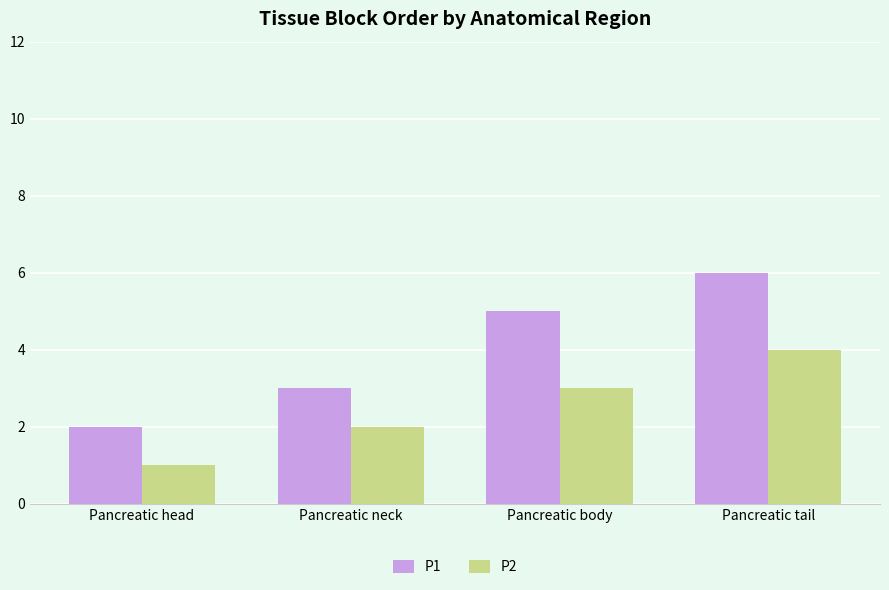

Between Pancreatic head and Pancreatic body, which series saw the biggest shift?

P1